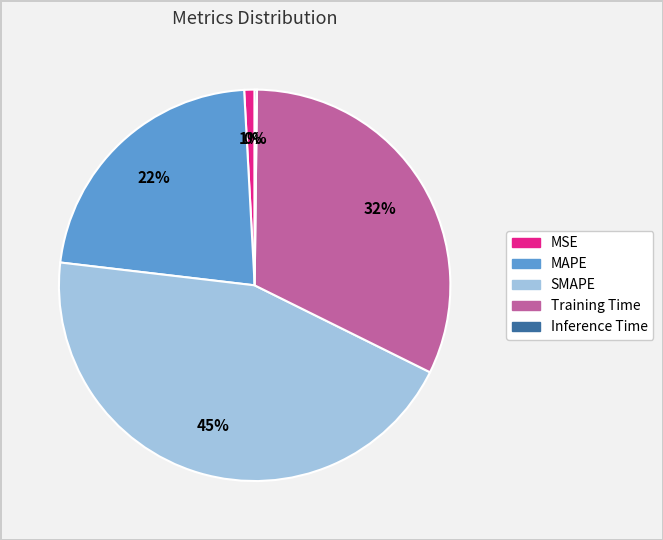

Do MSE and SMAPE together represent more than half of the pie?

No